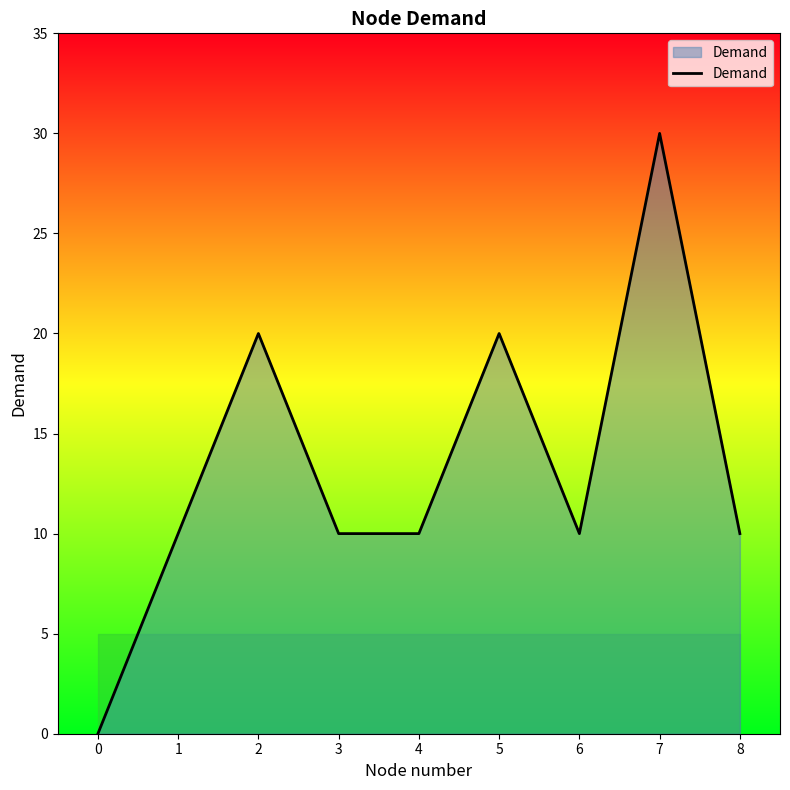

What is the sum of all values?

120